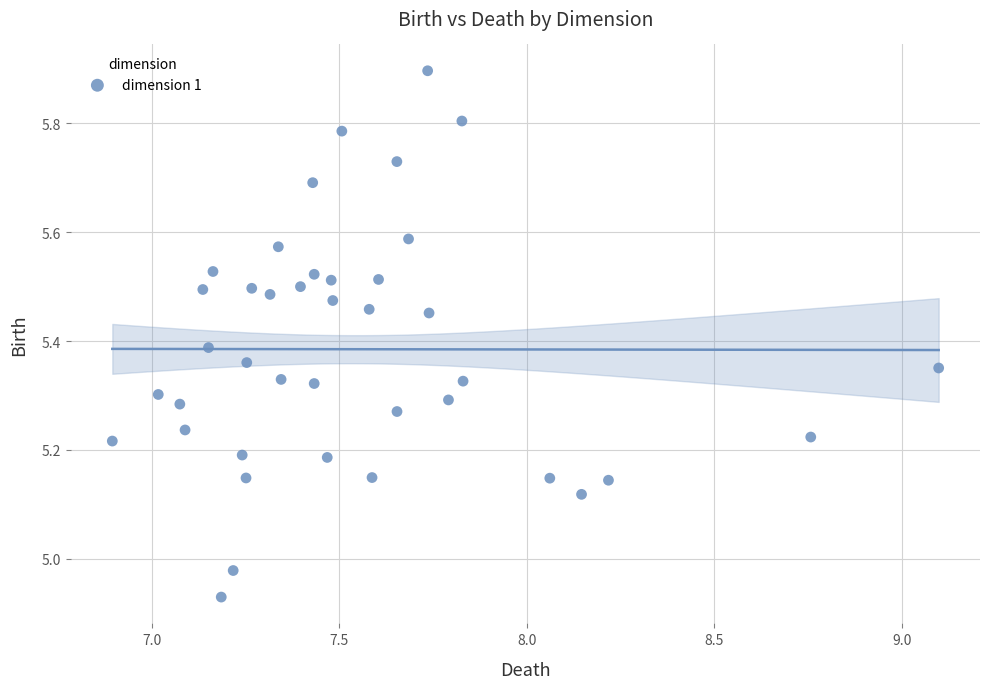

What is the range of Y values (max minus min)?

1.0